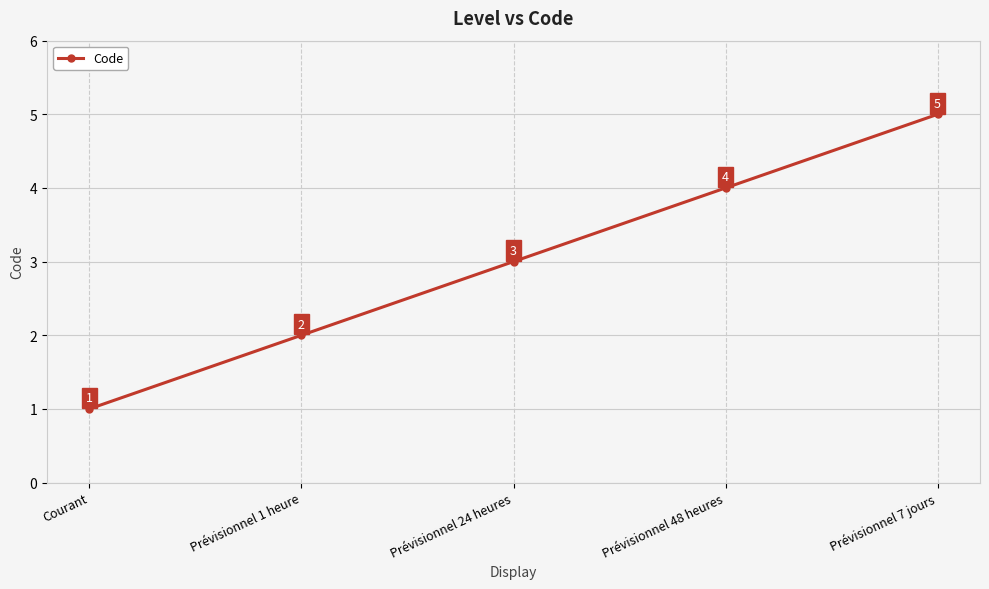

What is the ratio of the value at Prévisionnel 1 heure to the value at Courant?

2.0